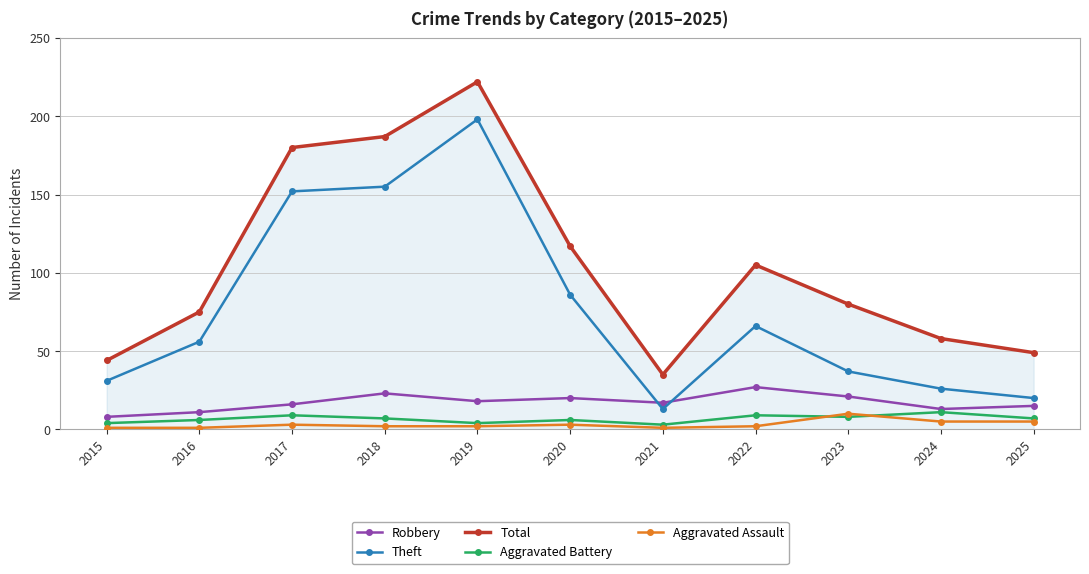

True or false: Robbery and Theft intersect in this chart.

True